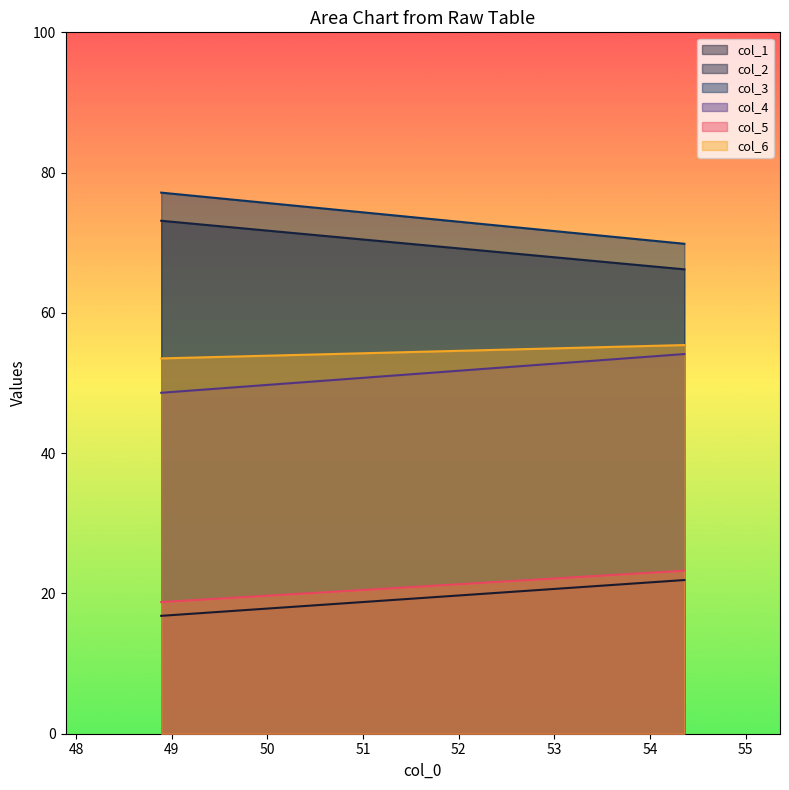

Rank the series at 48.890625 from lowest to highest value.

col_1, col_5, col_4, col_6, col_2, col_3